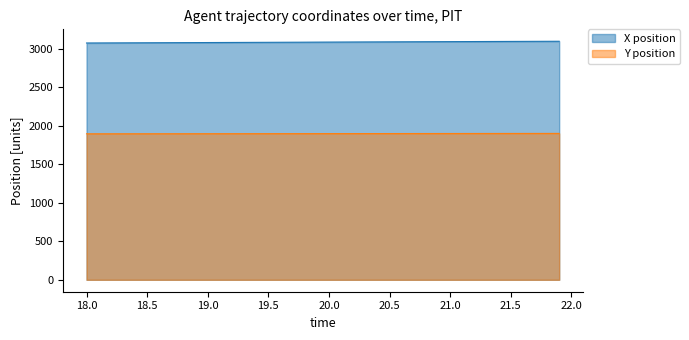

What are all the series names shown in the legend?

X position, Y position